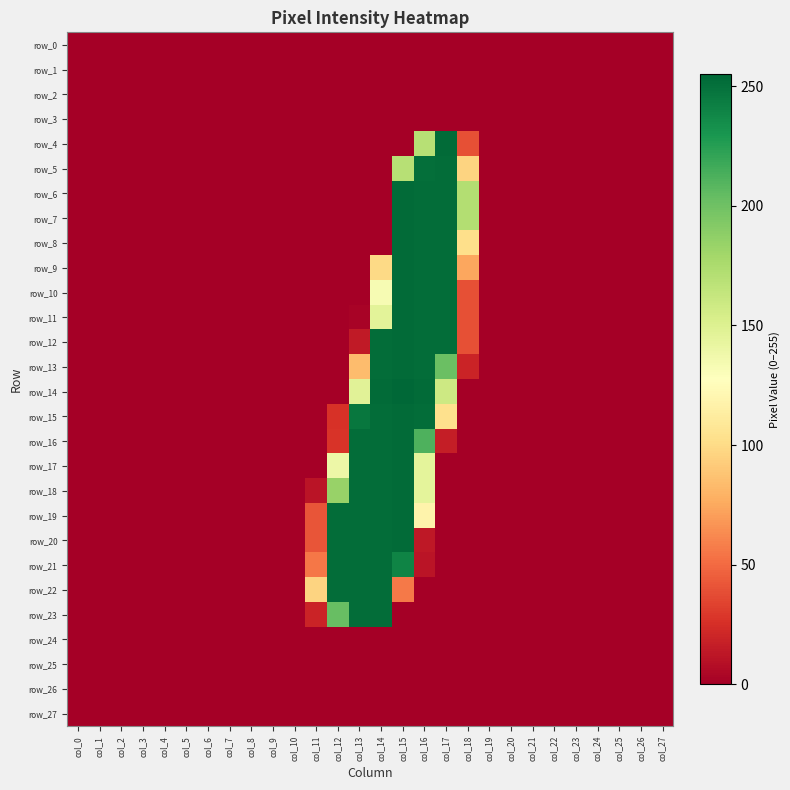

Reading left to right, what are all the values shown in this chart?

row_0: col_0=0	col_1=0	col_2=0	col_3=0	col_4=0	col_5=0	col_6=0	col_7=0	col_8=0	col_9=0	col_10=0	col_11=0	col_12=0	col_13=0	col_14=0	col_15=0	col_16=0	col_17=0	col_18=0	col_19=0	col_20=0	col_21=0	col_22=0	col_23=0	col_24=0	col_25=0	col_26=0	col_27=0
row_1: col_0=0	col_1=0	col_2=0	col_3=0	col_4=0	col_5=0	col_6=0	col_7=0	col_8=0	col_9=0	col_10=0	col_11=0	col_12=0	col_13=0	col_14=0	col_15=0	col_16=0	col_17=0	col_18=0	col_19=0	col_20=0	col_21=0	col_22=0	col_23=0	col_24=0	col_25=0	col_26=0	col_27=0
row_2: col_0=0	col_1=0	col_2=0	col_3=0	col_4=0	col_5=0	col_6=0	col_7=0	col_8=0	col_9=0	col_10=0	col_11=0	col_12=0	col_13=0	col_14=0	col_15=0	col_16=0	col_17=0	col_18=0	col_19=0	col_20=0	col_21=0	col_22=0	col_23=0	col_24=0	col_25=0	col_26=0	col_27=0
row_3: col_0=0	col_1=0	col_2=0	col_3=0	col_4=0	col_5=0	col_6=0	col_7=0	col_8=0	col_9=0	col_10=0	col_11=0	col_12=0	col_13=0	col_14=0	col_15=0	col_16=0	col_17=0	col_18=0	col_19=0	col_20=0	col_21=0	col_22=0	col_23=0	col_24=0	col_25=0	col_26=0	col_27=0
row_4: col_0=0	col_1=0	col_2=0	col_3=0	col_4=0	col_5=0	col_6=0	col_7=0	col_8=0	col_9=0	col_10=0	col_11=0	col_12=0	col_13=0	col_14=0	col_15=0	col_16=170	col_17=253	col_18=39	col_19=0	col_20=0	col_21=0	col_22=0	col_23=0	col_24=0	col_25=0	col_26=0	col_27=0
row_5: col_0=0	col_1=0	col_2=0	col_3=0	col_4=0	col_5=0	col_6=0	col_7=0	col_8=0	col_9=0	col_10=0	col_11=0	col_12=0	col_13=0	col_14=0	col_15=170	col_16=251	col_17=252	col_18=96	col_19=0	col_20=0	col_21=0	col_22=0	col_23=0	col_24=0	col_25=0	col_26=0	col_27=0
row_6: col_0=0	col_1=0	col_2=0	col_3=0	col_4=0	col_5=0	col_6=0	col_7=0	col_8=0	col_9=0	col_10=0	col_11=0	col_12=0	col_13=0	col_14=0	col_15=253	col_16=252	col_17=252	col_18=172	col_19=0	col_20=0	col_21=0	col_22=0	col_23=0	col_24=0	col_25=0	col_26=0	col_27=0
row_7: col_0=0	col_1=0	col_2=0	col_3=0	col_4=0	col_5=0	col_6=0	col_7=0	col_8=0	col_9=0	col_10=0	col_11=0	col_12=0	col_13=0	col_14=0	col_15=253	col_16=252	col_17=252	col_18=172	col_19=0	col_20=0	col_21=0	col_22=0	col_23=0	col_24=0	col_25=0	col_26=0	col_27=0
row_8: col_0=0	col_1=0	col_2=0	col_3=0	col_4=0	col_5=0	col_6=0	col_7=0	col_8=0	col_9=0	col_10=0	col_11=0	col_12=0	col_13=0	col_14=0	col_15=253	col_16=252	col_17=252	col_18=102	col_19=0	col_20=0	col_21=0	col_22=0	col_23=0	col_24=0	col_25=0	col_26=0	col_27=0
row_9: col_0=0	col_1=0	col_2=0	col_3=0	col_4=0	col_5=0	col_6=0	col_7=0	col_8=0	col_9=0	col_10=0	col_11=0	col_12=0	col_13=0	col_14=99	col_15=253	col_16=252	col_17=252	col_18=74	col_19=0	col_20=0	col_21=0	col_22=0	col_23=0	col_24=0	col_25=0	col_26=0	col_27=0
row_10: col_0=0	col_1=0	col_2=0	col_3=0	col_4=0	col_5=0	col_6=0	col_7=0	col_8=0	col_9=0	col_10=0	col_11=0	col_12=0	col_13=0	col_14=133	col_15=253	col_16=252	col_17=252	col_18=39	col_19=0	col_20=0	col_21=0	col_22=0	col_23=0	col_24=0	col_25=0	col_26=0	col_27=0
row_11: col_0=0	col_1=0	col_2=0	col_3=0	col_4=0	col_5=0	col_6=0	col_7=0	col_8=0	col_9=0	col_10=0	col_11=0	col_12=0	col_13=2	col_14=146	col_15=253	col_16=252	col_17=252	col_18=39	col_19=0	col_20=0	col_21=0	col_22=0	col_23=0	col_24=0	col_25=0	col_26=0	col_27=0
row_12: col_0=0	col_1=0	col_2=0	col_3=0	col_4=0	col_5=0	col_6=0	col_7=0	col_8=0	col_9=0	col_10=0	col_11=0	col_12=0	col_13=14	col_14=252	col_15=253	col_16=252	col_17=252	col_18=39	col_19=0	col_20=0	col_21=0	col_22=0	col_23=0	col_24=0	col_25=0	col_26=0	col_27=0
row_13: col_0=0	col_1=0	col_2=0	col_3=0	col_4=0	col_5=0	col_6=0	col_7=0	col_8=0	col_9=0	col_10=0	col_11=0	col_12=0	col_13=84	col_14=252	col_15=253	col_16=252	col_17=202	col_18=19	col_19=0	col_20=0	col_21=0	col_22=0	col_23=0	col_24=0	col_25=0	col_26=0	col_27=0
row_14: col_0=0	col_1=0	col_2=0	col_3=0	col_4=0	col_5=0	col_6=0	col_7=0	col_8=0	col_9=0	col_10=0	col_11=0	col_12=0	col_13=147	col_14=253	col_15=255	col_16=253	col_17=159	col_18=0	col_19=0	col_20=0	col_21=0	col_22=0	col_23=0	col_24=0	col_25=0	col_26=0	col_27=0
row_15: col_0=0	col_1=0	col_2=0	col_3=0	col_4=0	col_5=0	col_6=0	col_7=0	col_8=0	col_9=0	col_10=0	col_11=0	col_12=26	col_13=247	col_14=252	col_15=253	col_16=252	col_17=103	col_18=0	col_19=0	col_20=0	col_21=0	col_22=0	col_23=0	col_24=0	col_25=0	col_26=0	col_27=0
row_16: col_0=0	col_1=0	col_2=0	col_3=0	col_4=0	col_5=0	col_6=0	col_7=0	col_8=0	col_9=0	col_10=0	col_11=0	col_12=27	col_13=252	col_14=252	col_15=253	col_16=212	col_17=16	col_18=0	col_19=0	col_20=0	col_21=0	col_22=0	col_23=0	col_24=0	col_25=0	col_26=0	col_27=0
row_17: col_0=0	col_1=0	col_2=0	col_3=0	col_4=0	col_5=0	col_6=0	col_7=0	col_8=0	col_9=0	col_10=0	col_11=0	col_12=139	col_13=252	col_14=252	col_15=253	col_16=145	col_17=0	col_18=0	col_19=0	col_20=0	col_21=0	col_22=0	col_23=0	col_24=0	col_25=0	col_26=0	col_27=0
row_18: col_0=0	col_1=0	col_2=0	col_3=0	col_4=0	col_5=0	col_6=0	col_7=0	col_8=0	col_9=0	col_10=0	col_11=11	col_12=184	col_13=252	col_14=252	col_15=253	col_16=145	col_17=0	col_18=0	col_19=0	col_20=0	col_21=0	col_22=0	col_23=0	col_24=0	col_25=0	col_26=0	col_27=0
row_19: col_0=0	col_1=0	col_2=0	col_3=0	col_4=0	col_5=0	col_6=0	col_7=0	col_8=0	col_9=0	col_10=0	col_11=41	col_12=252	col_13=252	col_14=252	col_15=253	col_16=118	col_17=0	col_18=0	col_19=0	col_20=0	col_21=0	col_22=0	col_23=0	col_24=0	col_25=0	col_26=0	col_27=0
row_20: col_0=0	col_1=0	col_2=0	col_3=0	col_4=0	col_5=0	col_6=0	col_7=0	col_8=0	col_9=0	col_10=0	col_11=41	col_12=252	col_13=252	col_14=252	col_15=253	col_16=13	col_17=0	col_18=0	col_19=0	col_20=0	col_21=0	col_22=0	col_23=0	col_24=0	col_25=0	col_26=0	col_27=0
row_21: col_0=0	col_1=0	col_2=0	col_3=0	col_4=0	col_5=0	col_6=0	col_7=0	col_8=0	col_9=0	col_10=0	col_11=55	col_12=252	col_13=252	col_14=252	col_15=240	col_16=11	col_17=0	col_18=0	col_19=0	col_20=0	col_21=0	col_22=0	col_23=0	col_24=0	col_25=0	col_26=0	col_27=0
row_22: col_0=0	col_1=0	col_2=0	col_3=0	col_4=0	col_5=0	col_6=0	col_7=0	col_8=0	col_9=0	col_10=0	col_11=96	col_12=252	col_13=252	col_14=252	col_15=56	col_16=0	col_17=0	col_18=0	col_19=0	col_20=0	col_21=0	col_22=0	col_23=0	col_24=0	col_25=0	col_26=0	col_27=0
row_23: col_0=0	col_1=0	col_2=0	col_3=0	col_4=0	col_5=0	col_6=0	col_7=0	col_8=0	col_9=0	col_10=0	col_11=19	col_12=203	col_13=252	col_14=252	col_15=0	col_16=0	col_17=0	col_18=0	col_19=0	col_20=0	col_21=0	col_22=0	col_23=0	col_24=0	col_25=0	col_26=0	col_27=0
row_24: col_0=0	col_1=0	col_2=0	col_3=0	col_4=0	col_5=0	col_6=0	col_7=0	col_8=0	col_9=0	col_10=0	col_11=0	col_12=0	col_13=0	col_14=0	col_15=0	col_16=0	col_17=0	col_18=0	col_19=0	col_20=0	col_21=0	col_22=0	col_23=0	col_24=0	col_25=0	col_26=0	col_27=0
row_25: col_0=0	col_1=0	col_2=0	col_3=0	col_4=0	col_5=0	col_6=0	col_7=0	col_8=0	col_9=0	col_10=0	col_11=0	col_12=0	col_13=0	col_14=0	col_15=0	col_16=0	col_17=0	col_18=0	col_19=0	col_20=0	col_21=0	col_22=0	col_23=0	col_24=0	col_25=0	col_26=0	col_27=0
row_26: col_0=0	col_1=0	col_2=0	col_3=0	col_4=0	col_5=0	col_6=0	col_7=0	col_8=0	col_9=0	col_10=0	col_11=0	col_12=0	col_13=0	col_14=0	col_15=0	col_16=0	col_17=0	col_18=0	col_19=0	col_20=0	col_21=0	col_22=0	col_23=0	col_24=0	col_25=0	col_26=0	col_27=0
row_27: col_0=0	col_1=0	col_2=0	col_3=0	col_4=0	col_5=0	col_6=0	col_7=0	col_8=0	col_9=0	col_10=0	col_11=0	col_12=0	col_13=0	col_14=0	col_15=0	col_16=0	col_17=0	col_18=0	col_19=0	col_20=0	col_21=0	col_22=0	col_23=0	col_24=0	col_25=0	col_26=0	col_27=0